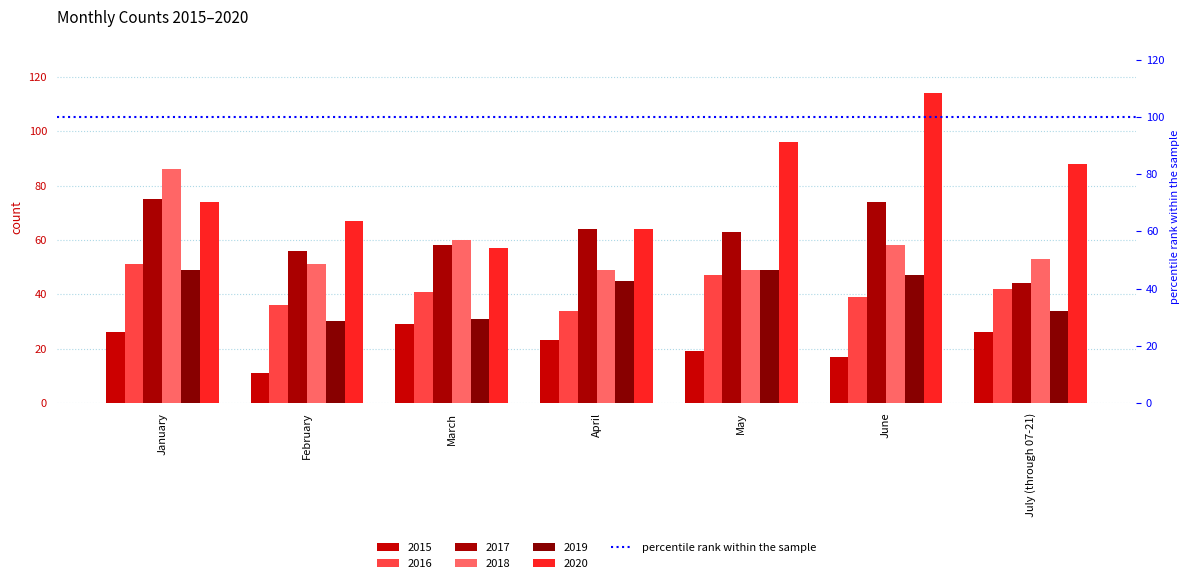

Reading left to right, what are all the values shown in this chart?

2015: January=26	February=11	March=29	April=23	May=19	June=17	July (through 07-21)=26
2016: January=51	February=36	March=41	April=34	May=47	June=39	July (through 07-21)=42
2017: January=75	February=56	March=58	April=64	May=63	June=74	July (through 07-21)=44
2018: January=86	February=51	March=60	April=49	May=49	June=58	July (through 07-21)=53
2019: January=49	February=30	March=31	April=45	May=49	June=47	July (through 07-21)=34
2020: January=74	February=67	March=57	April=64	May=96	June=114	July (through 07-21)=88